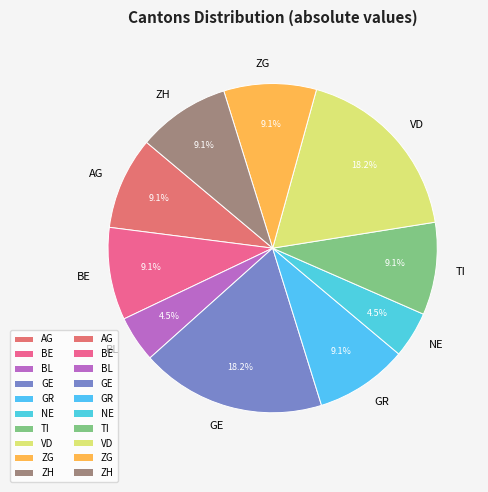

Combined, what portion of the pie is BE and GE?

27.3%